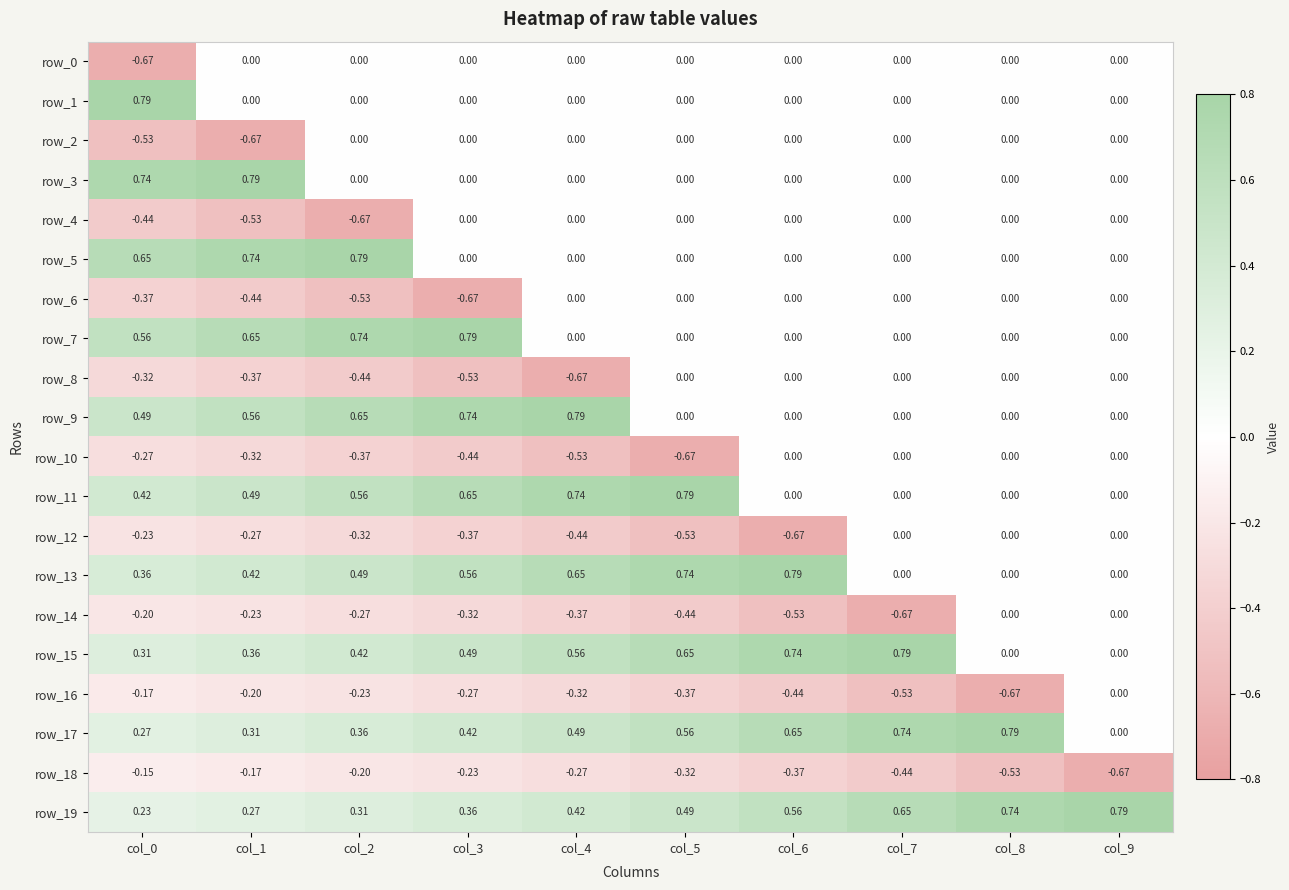

Is the value of row_11 at col_3 greater than the value of row_5 at col_7?

Yes